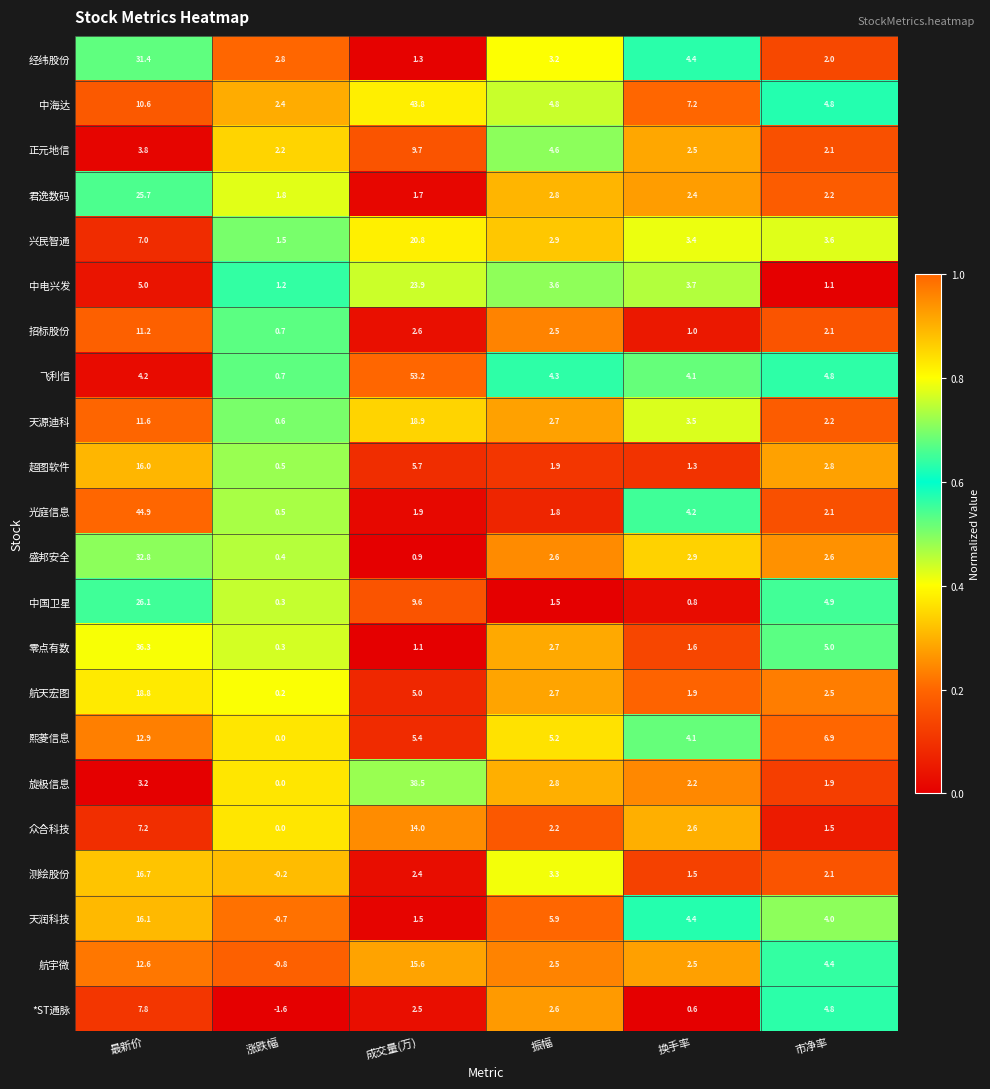

How many categories are shown in the chart?

6